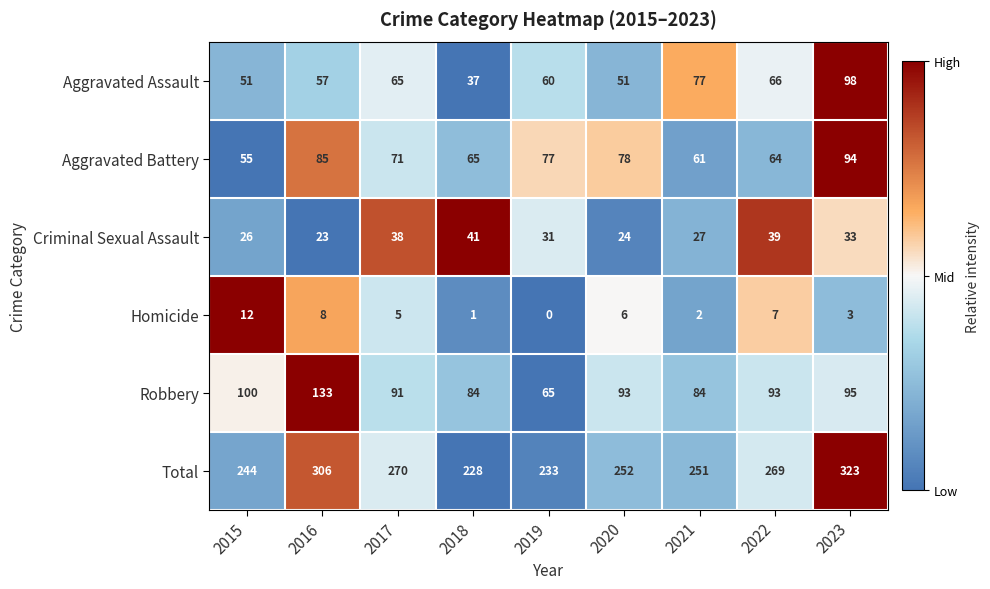

What is the difference between the highest and lowest values at 2015?

232